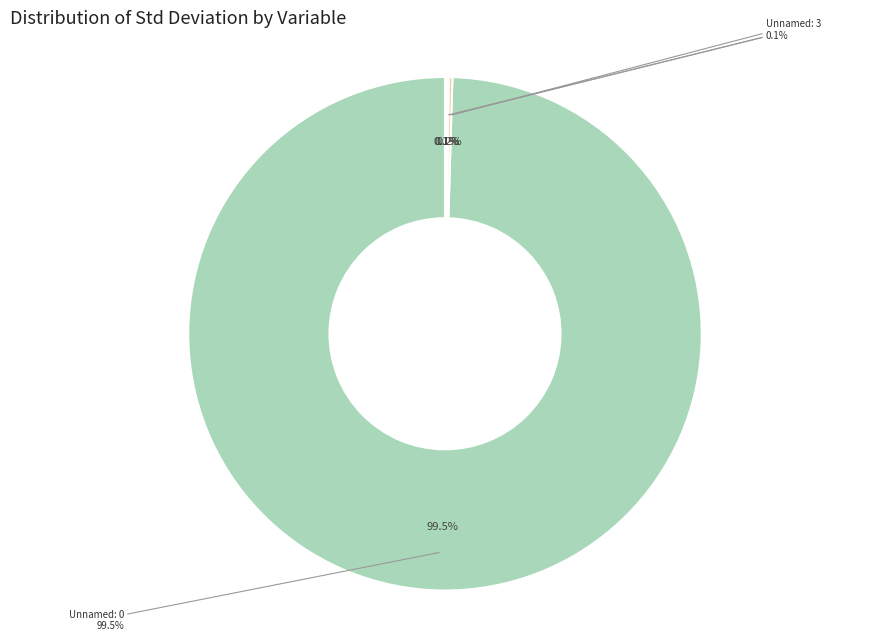

Approximately how many times larger is the value at Unnamed: 0 compared to ori?

440.4